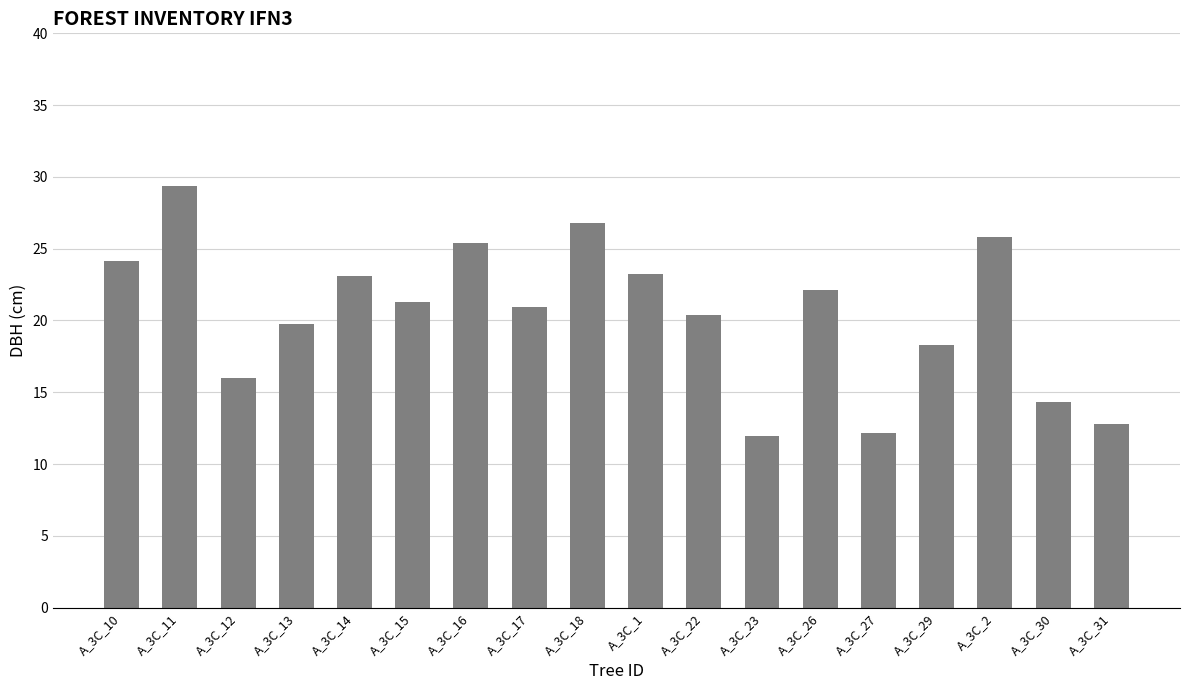

What is the difference between the maximum and minimum values?

17.4